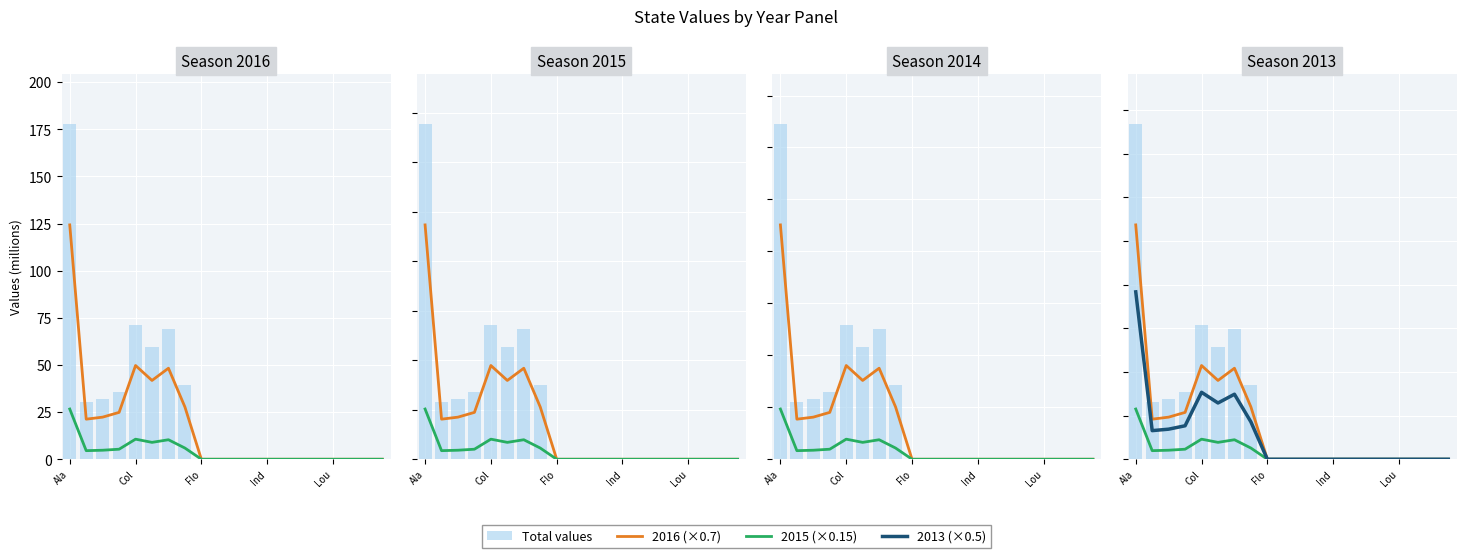

What is the label of the 18th bar from the left?

17